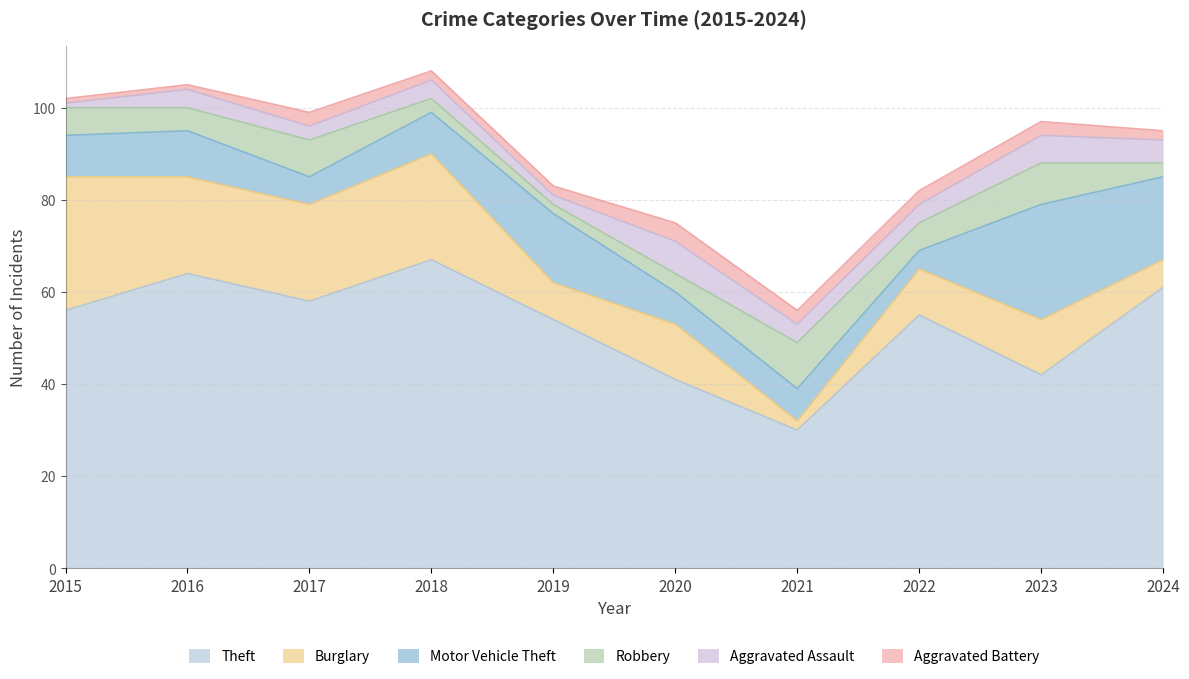

Which series changed the most between 2017 and 2018?

Theft